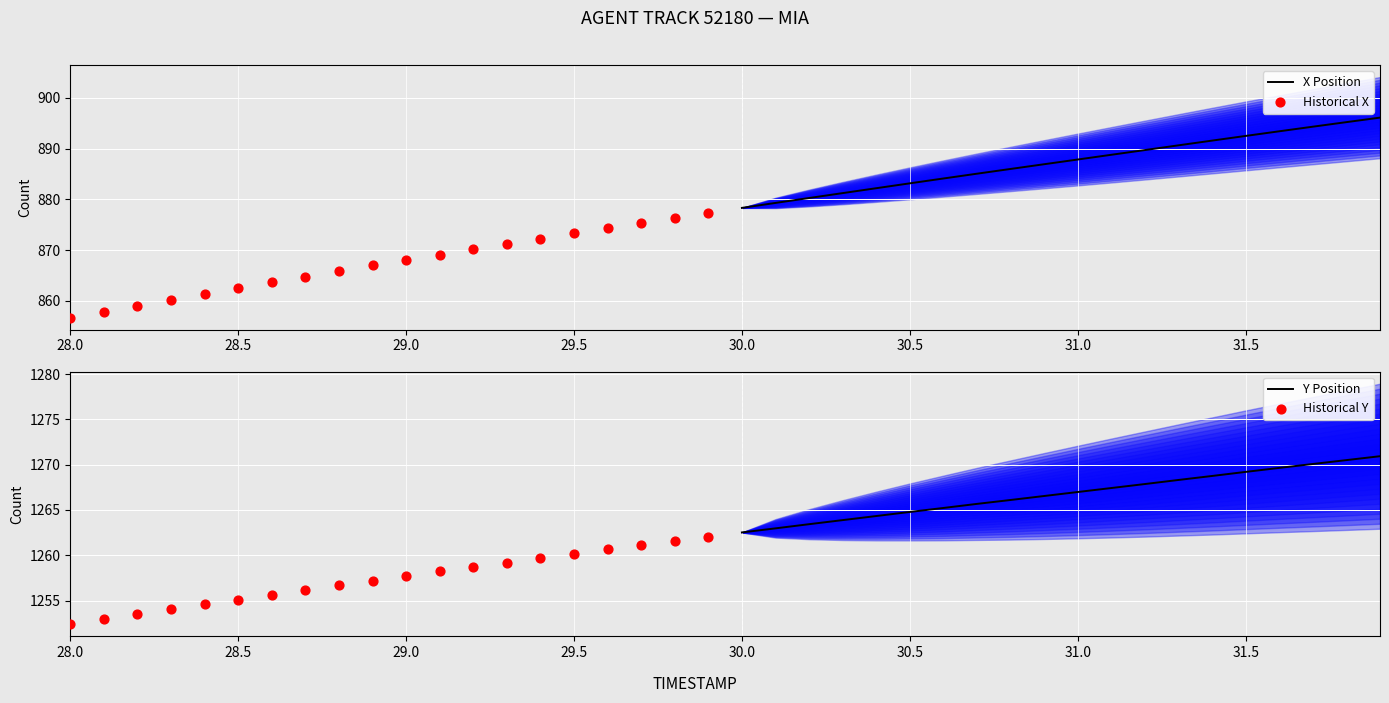

True or false: X Position has a value of 434.5 at 31.5.

False